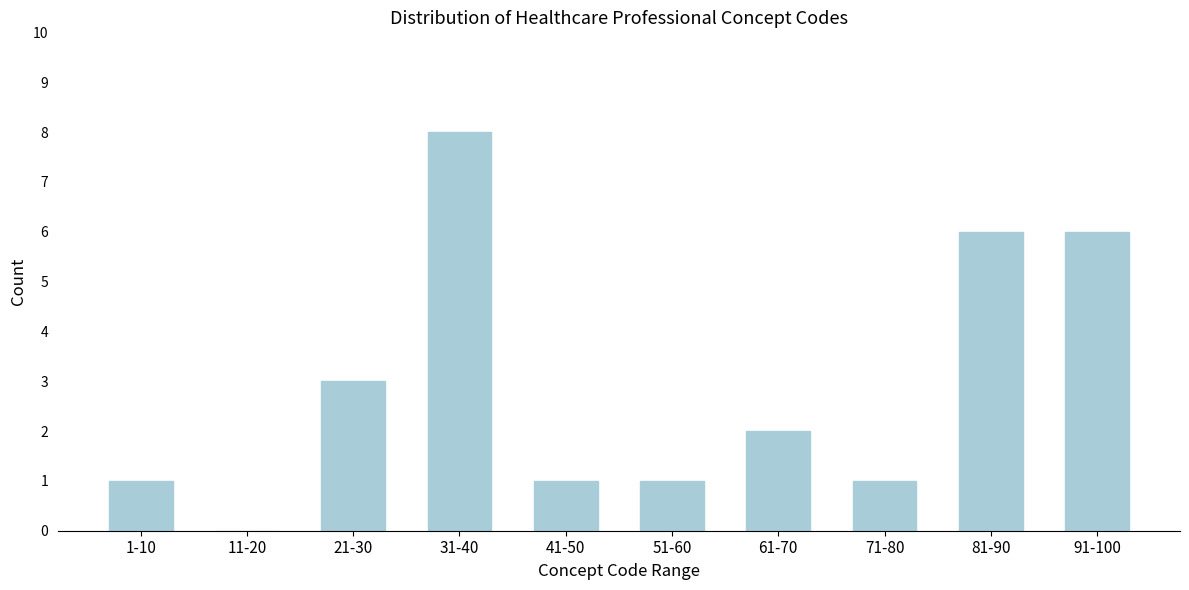

Reading left to right, list all the values displayed in this chart.

1-10=1	11-20=0	21-30=3	31-40=8	41-50=1	51-60=1	61-70=2	71-80=1	81-90=6	91-100=6